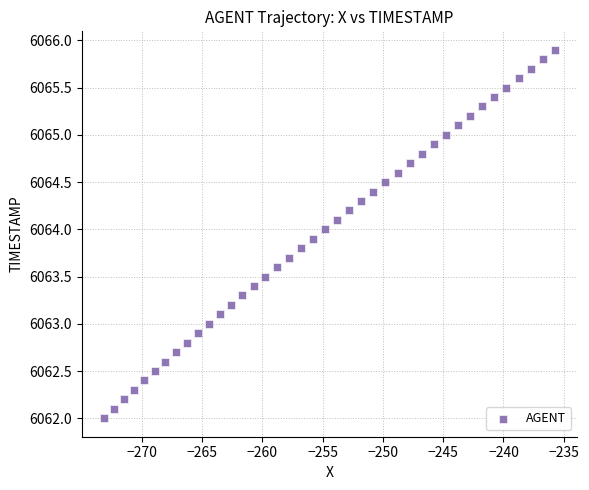

What is the range of Y values (max minus min)?

3.9